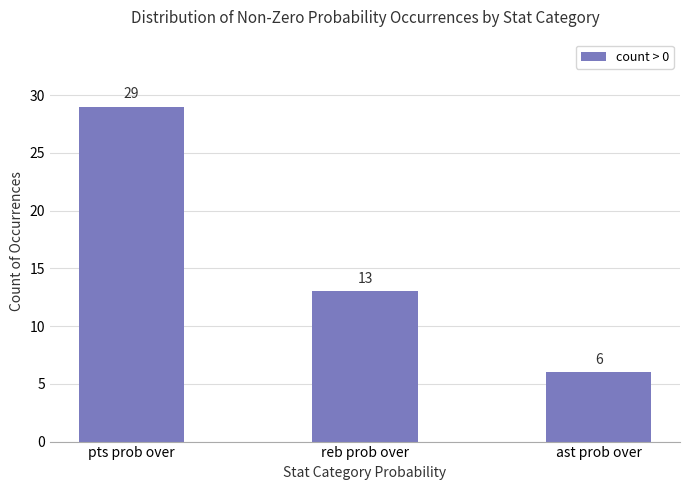

What is the difference between the maximum and minimum values?

23